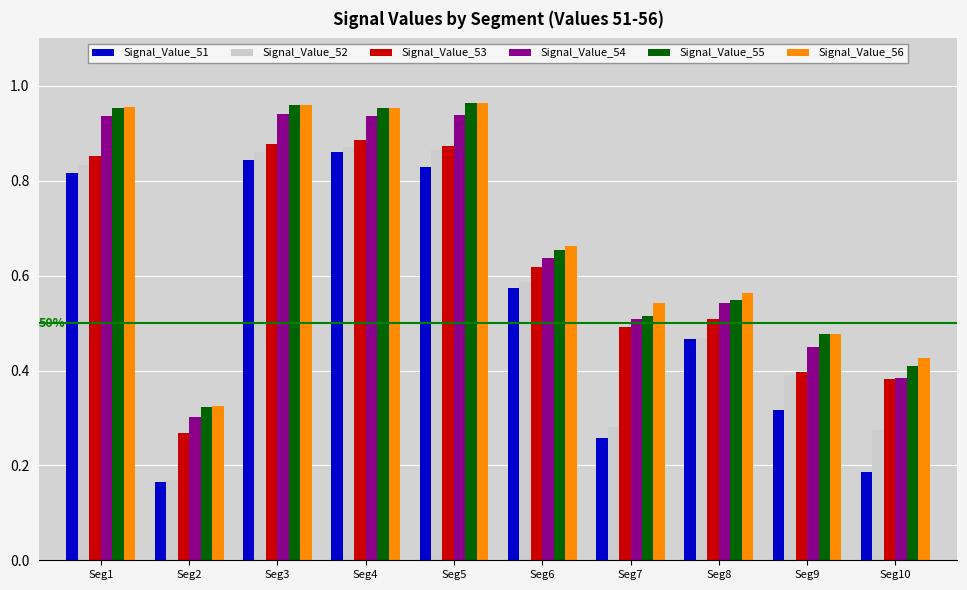

Which label corresponds to the smallest value in the chart?

Seg2